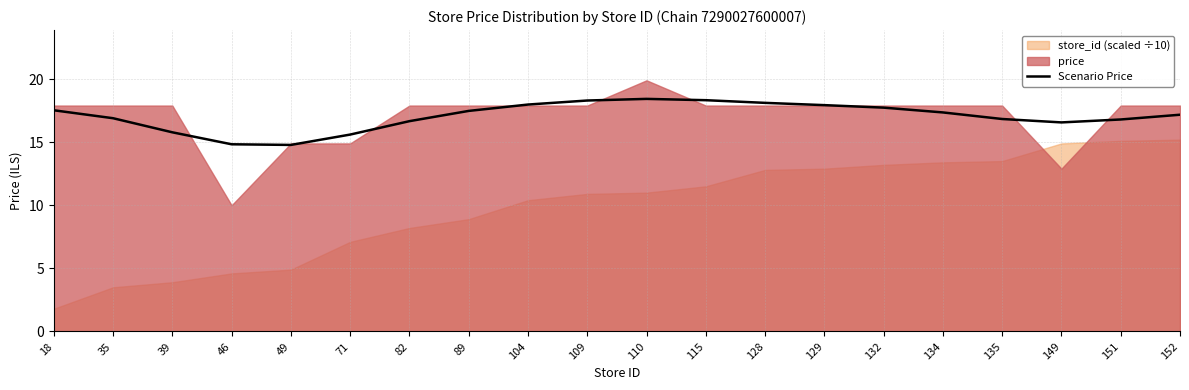

The Scenario Price series shows 17.4 at 134. True or false?

True